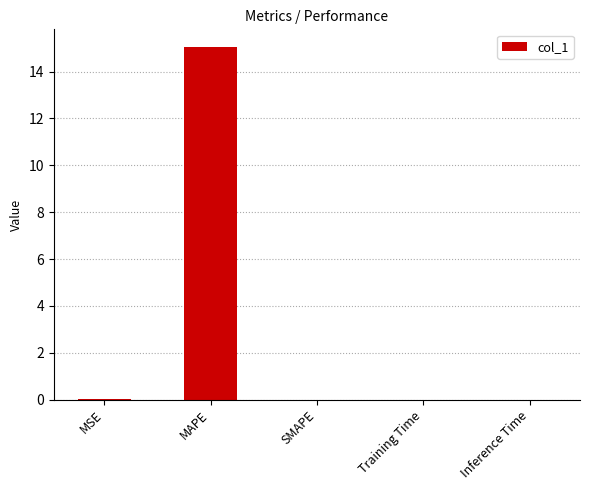

Which category has the highest value across all series?

MAPE